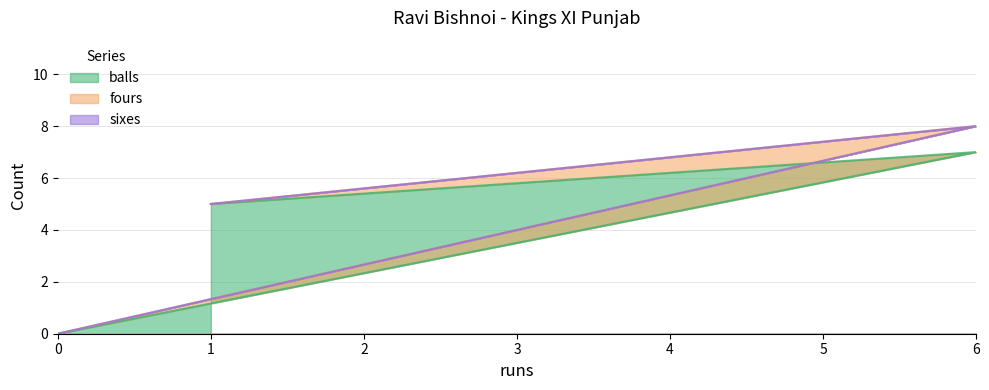

Does the chart display data point markers on the line(s)?

No